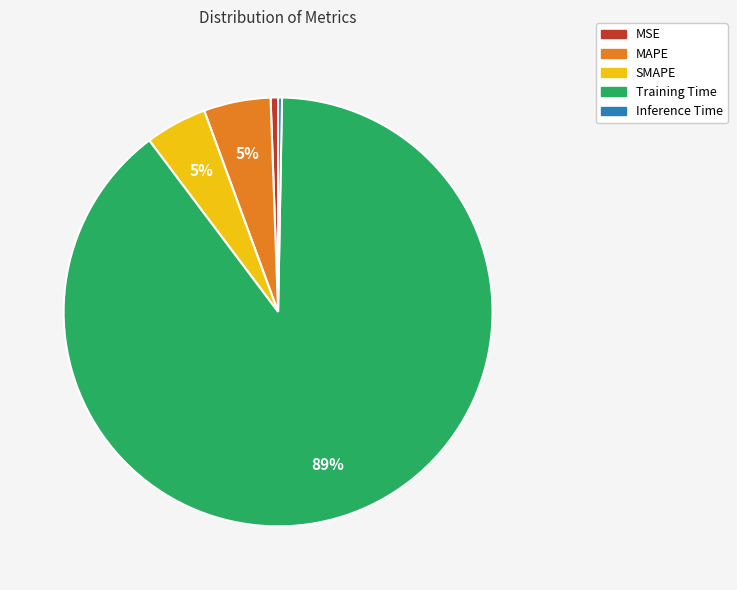

To the nearest percent, what is the difference between the Inference Time and MAPE slice percentages?

5%